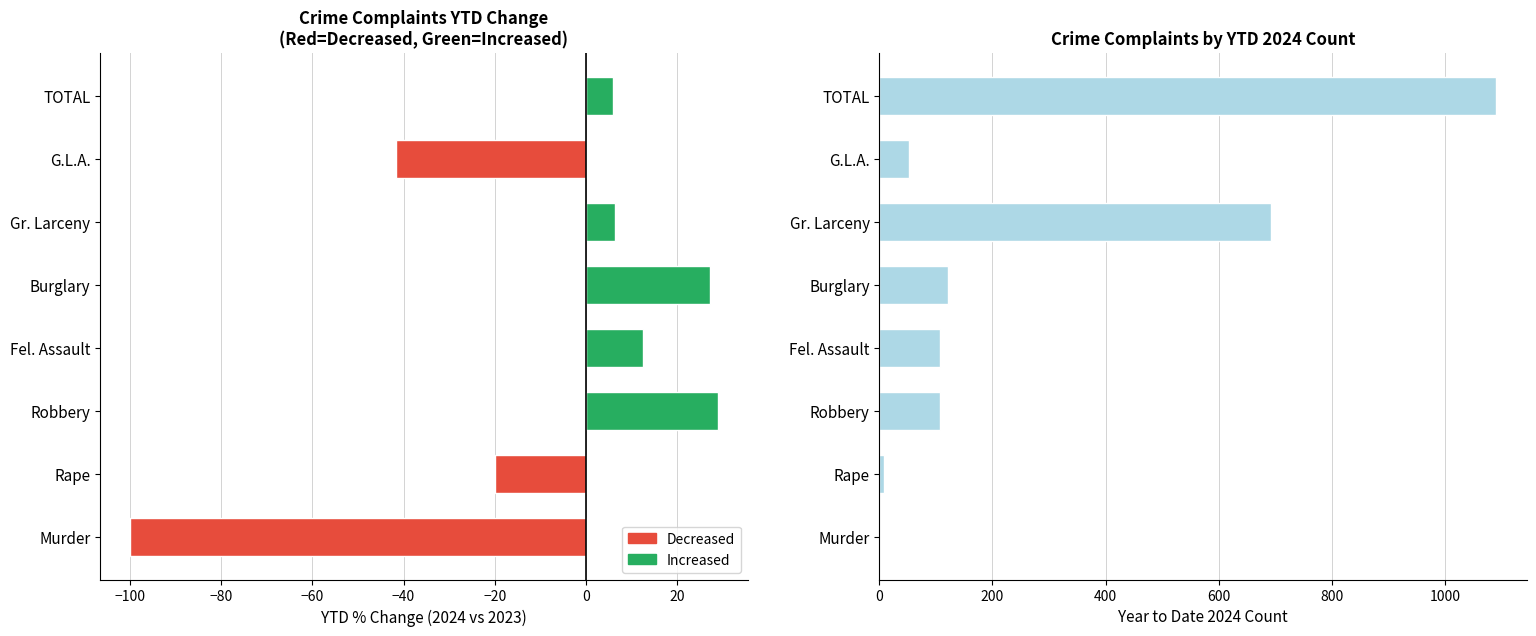

At how many categories does at least one series exceed 844?

1